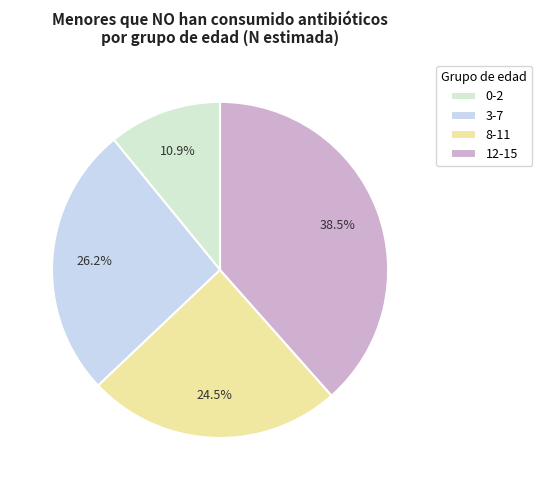

Which slice is the smallest?

0-2